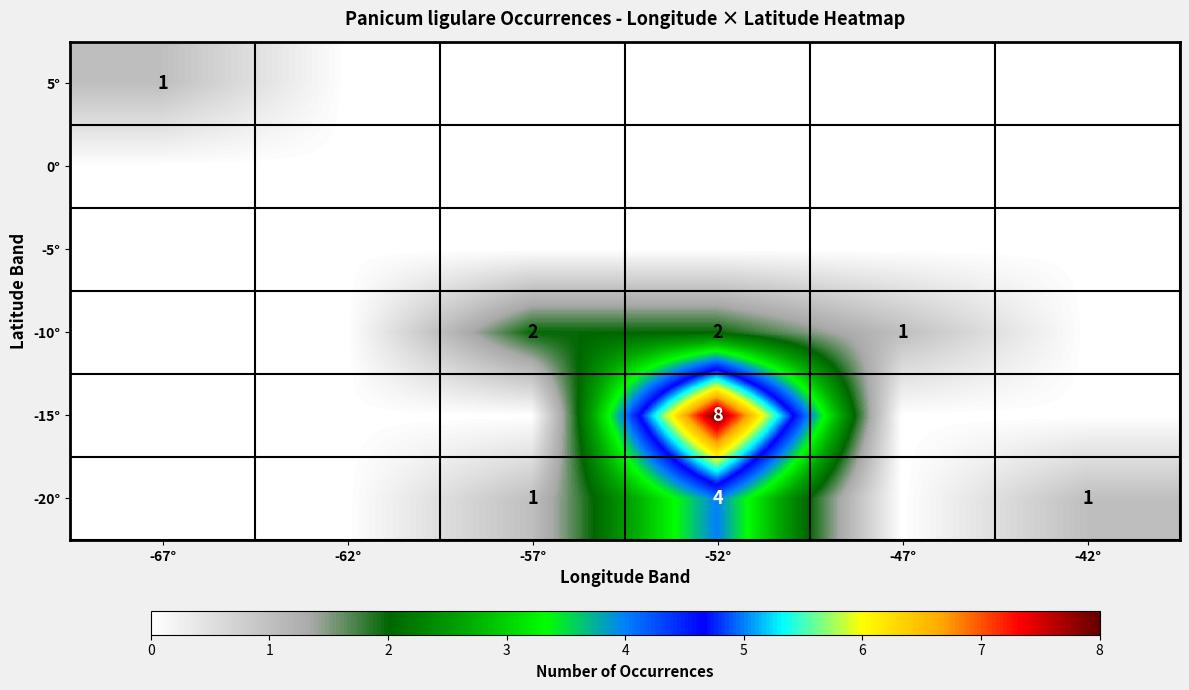

True or false: -20° has a value of 2 at -42°.

False